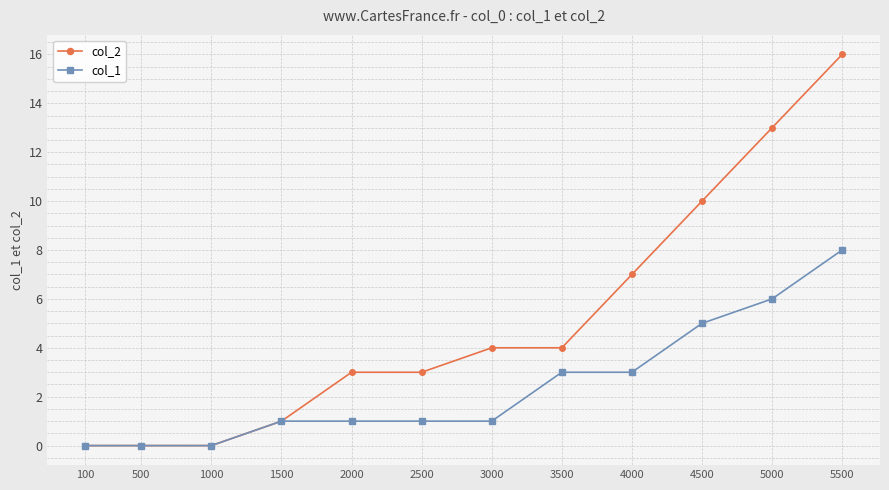

List the series in order of their peak value, lowest first.

col_1, col_2